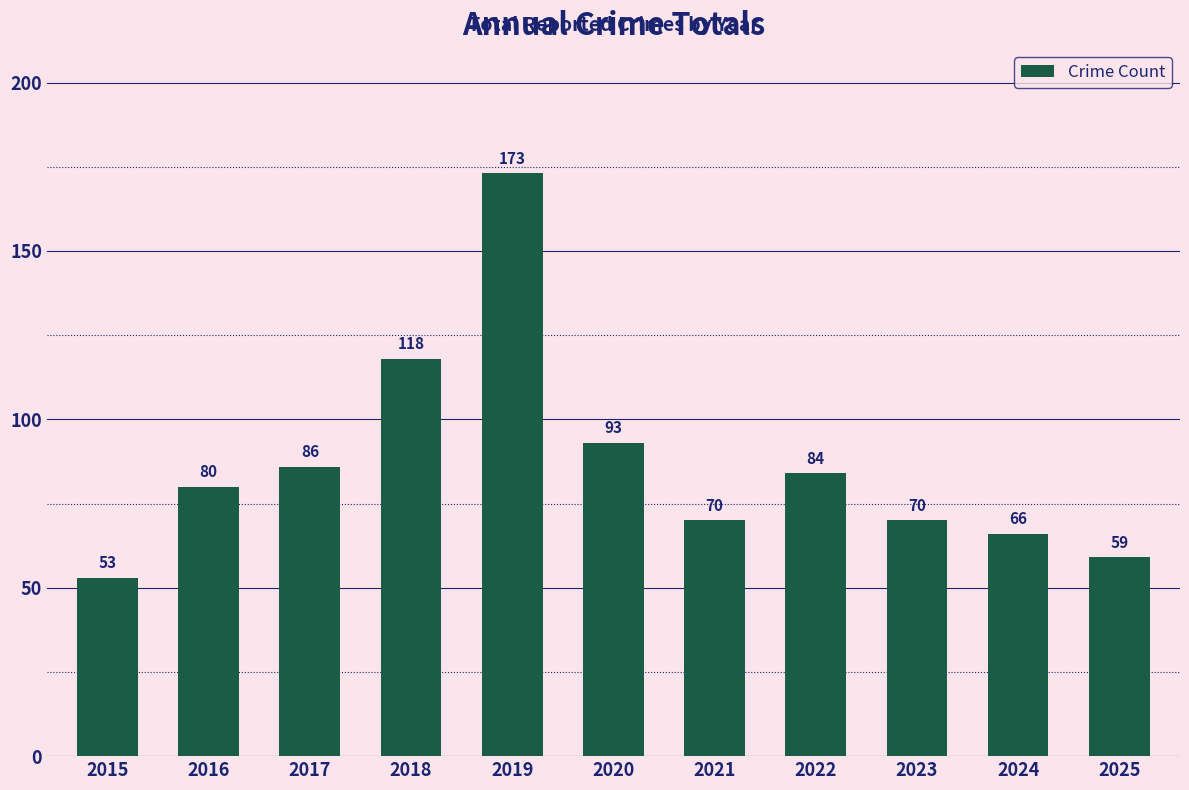

Approximately how many times larger is the value at 2024 compared to 2018?

0.6